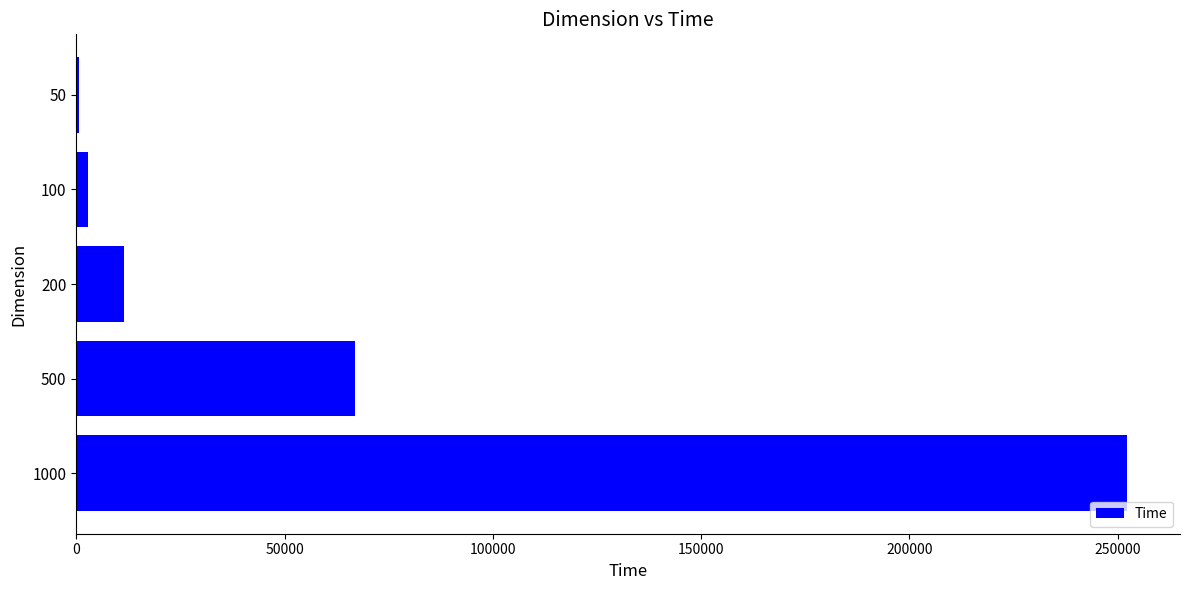

Is it true that the value at 500 is 66801?

True